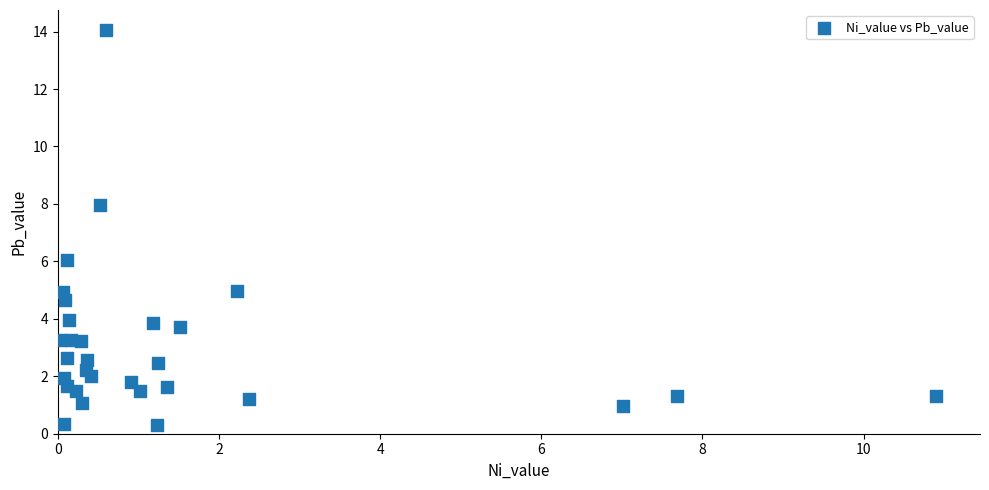

What is the range of X values (max minus min)?

10.9